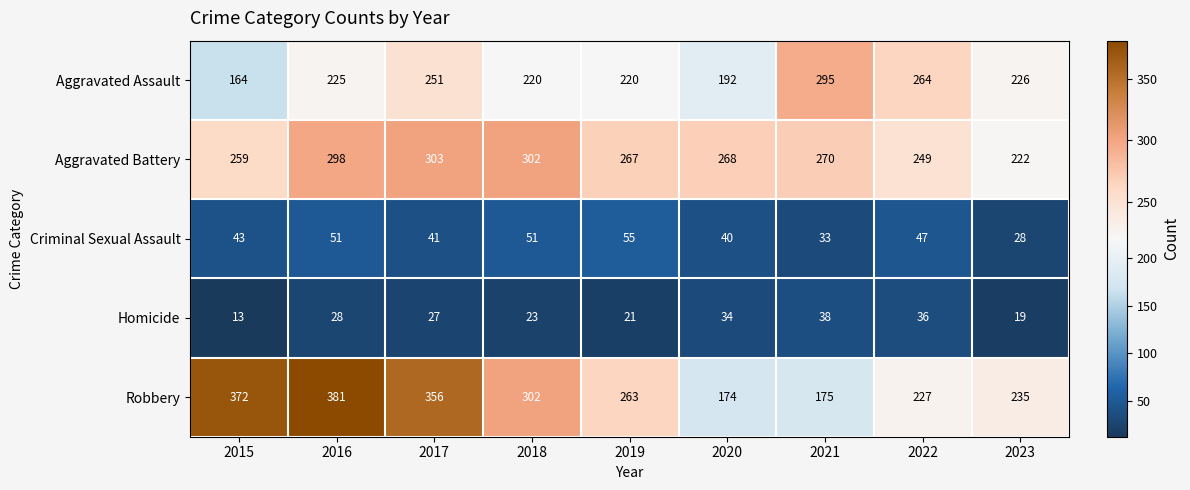

Rank the series at 2020 from highest to lowest value.

Aggravated Battery, Aggravated Assault, Robbery, Criminal Sexual Assault, Homicide